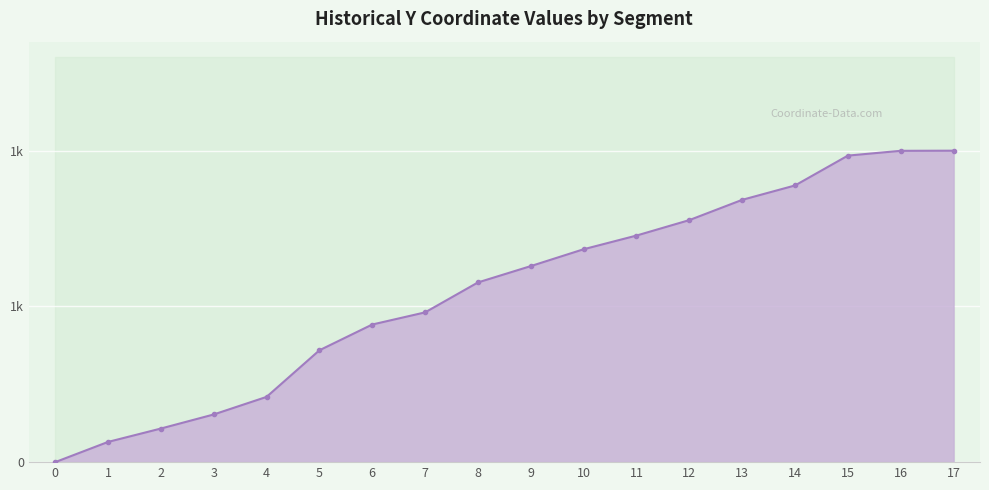

What is the sum of the values at 17 and 6?

144.9